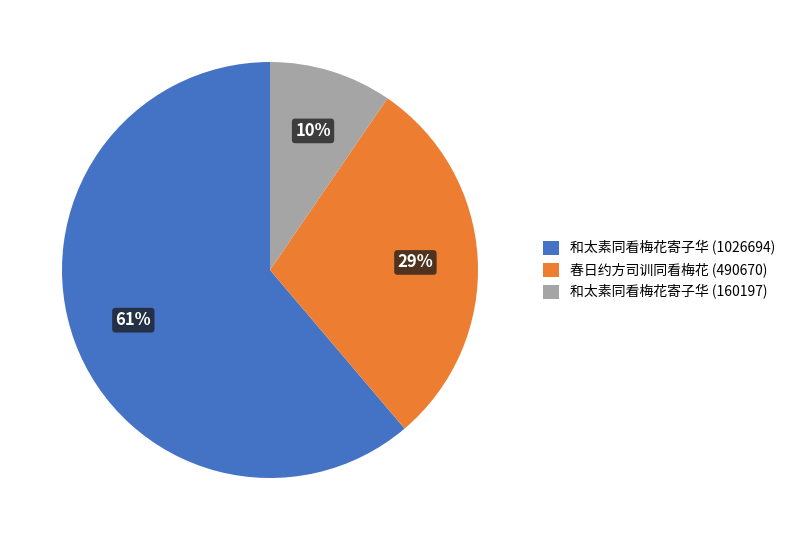

Which category has the biggest portion of the pie?

和太素同看梅花寄子华 (1026694)